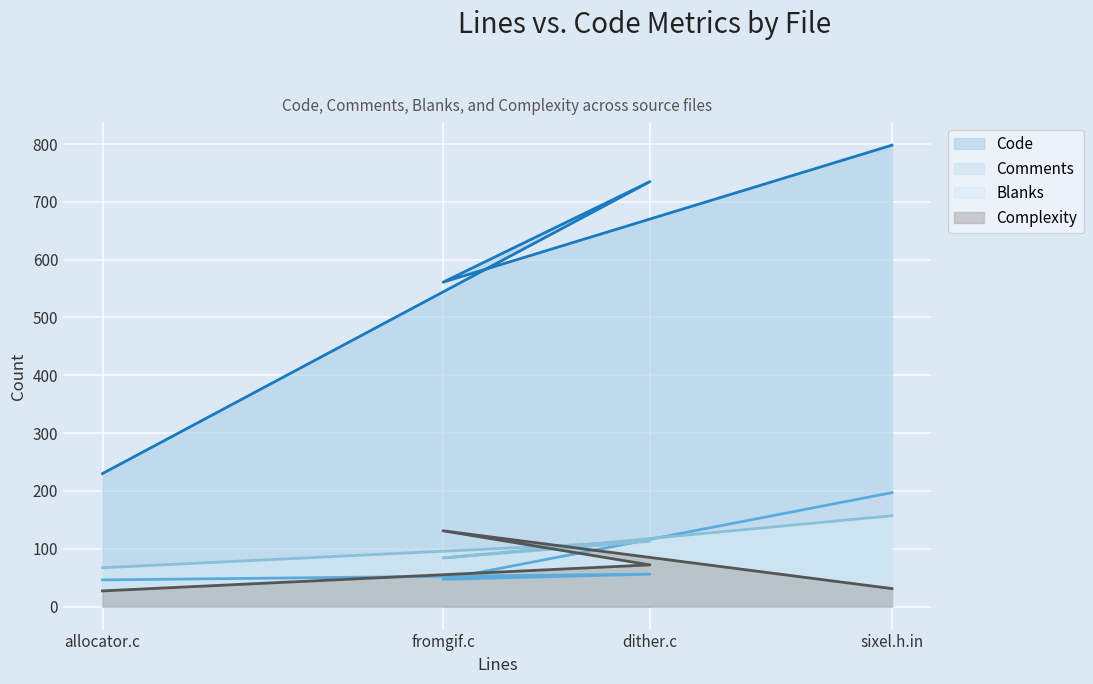

What is the difference between the maximum and minimum values in the Comments series?

151